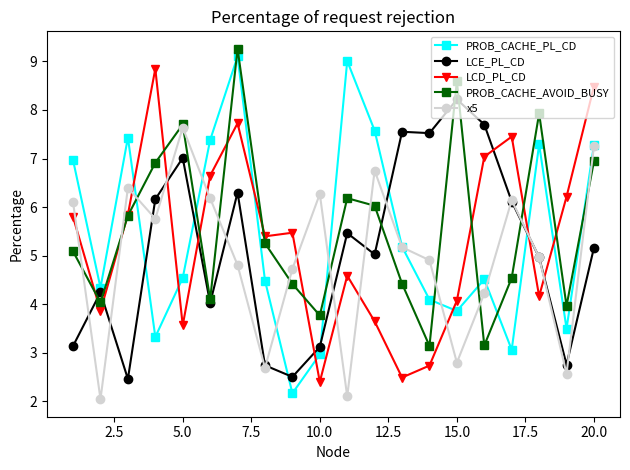

How many interior local valleys does the LCD_PL_CD series have?

6